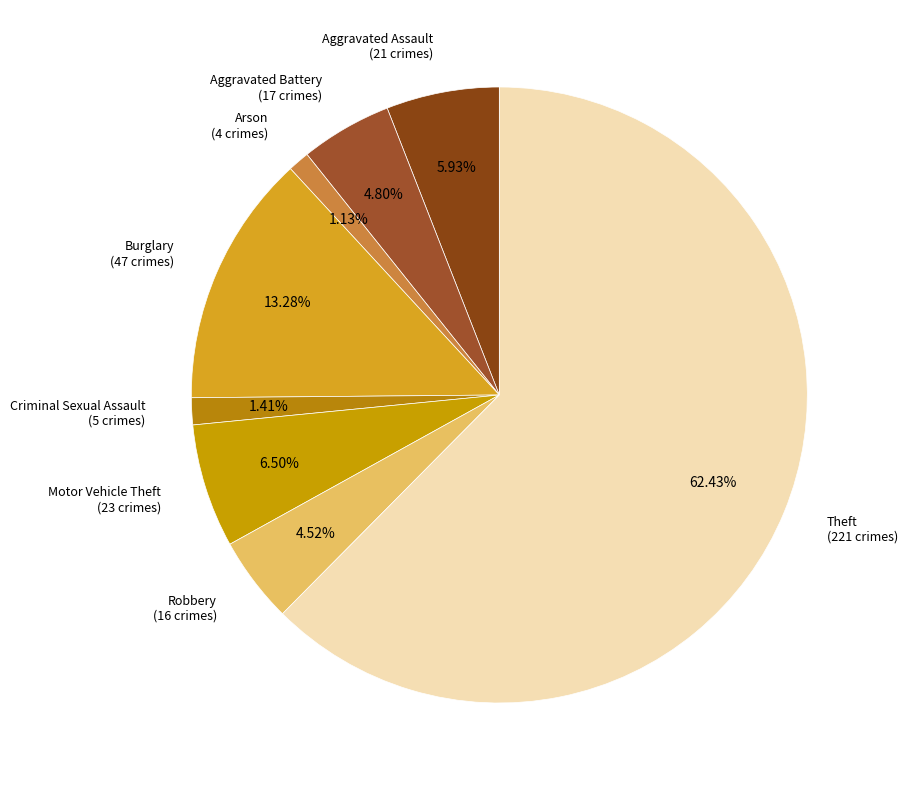

Count the number of slices in the pie.

8